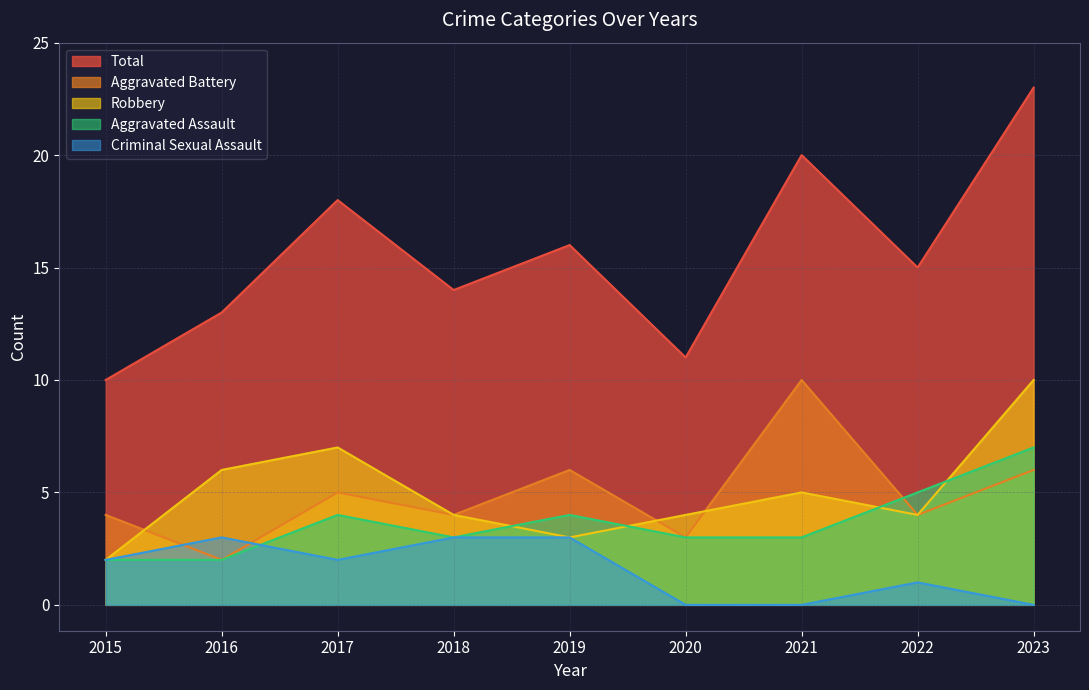

Which series changed the most between 2019 and 2021?

Aggravated Battery